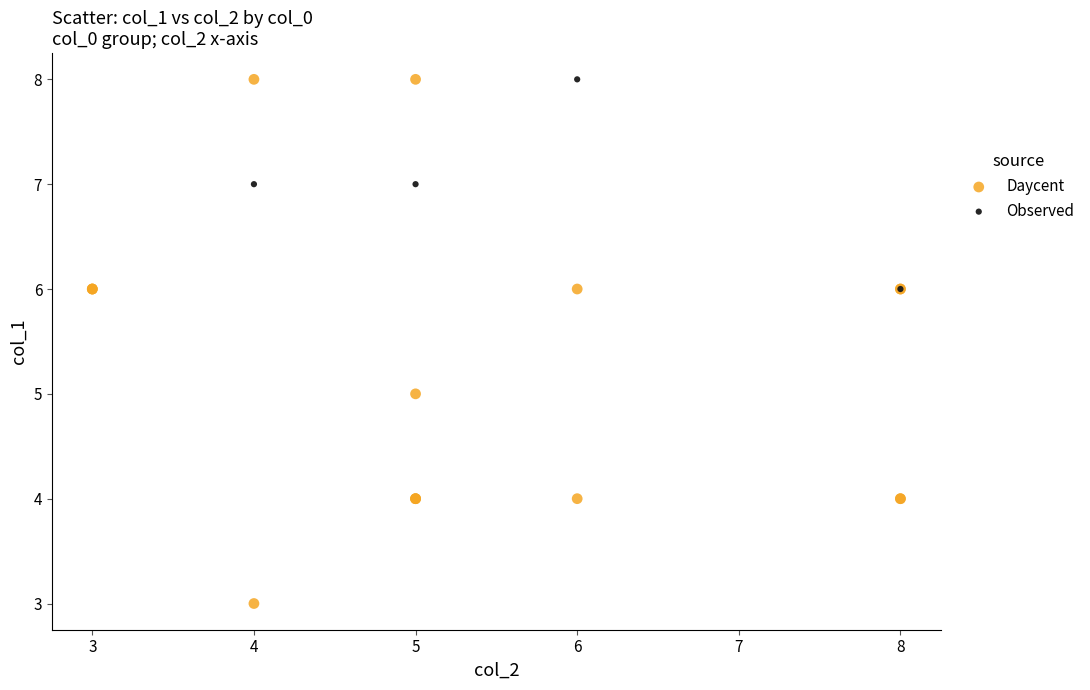

Which series contains the lowest Y value?

Daycent